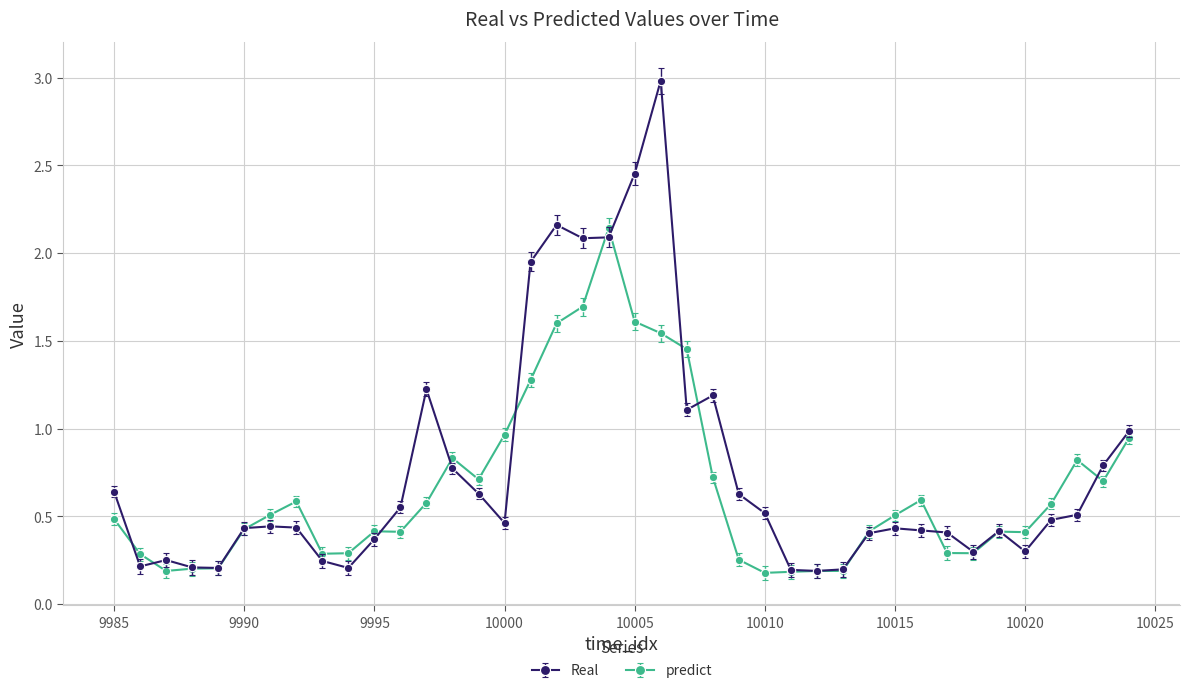

What is the value of the Real point at the 13th from the left?

1.2